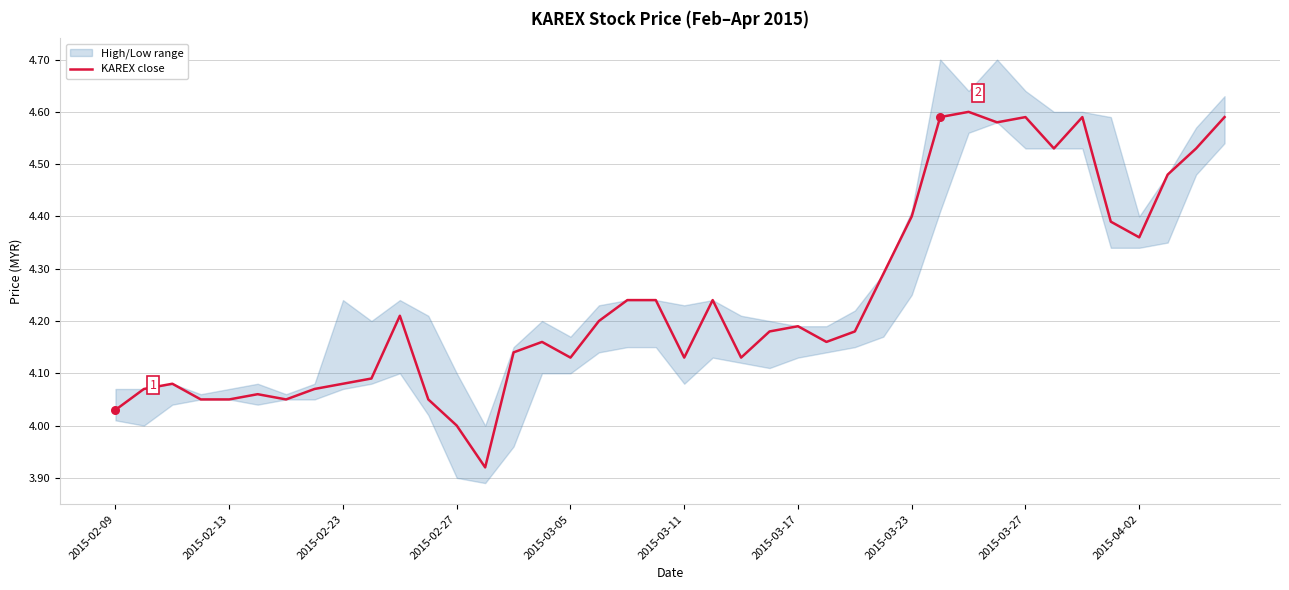

The value of KAREX close at 2015-03-11 is 6.8. True or false?

False